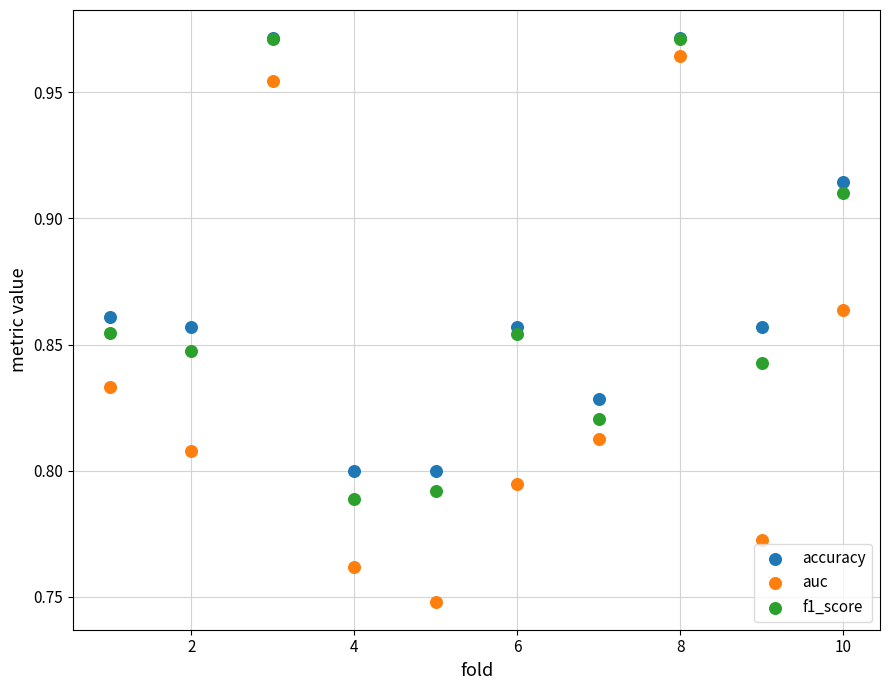

Which series has the largest Y range (max minus min)?

auc